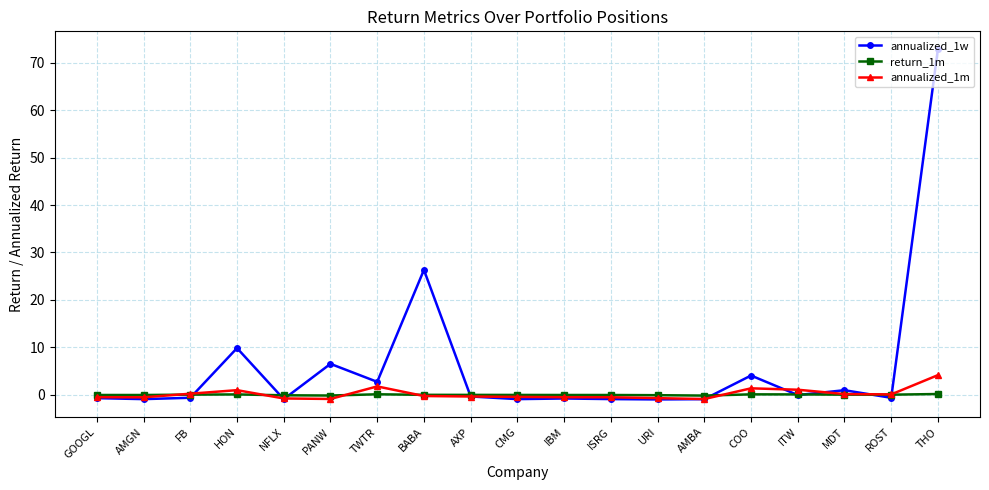

How many data points does each series have?

19